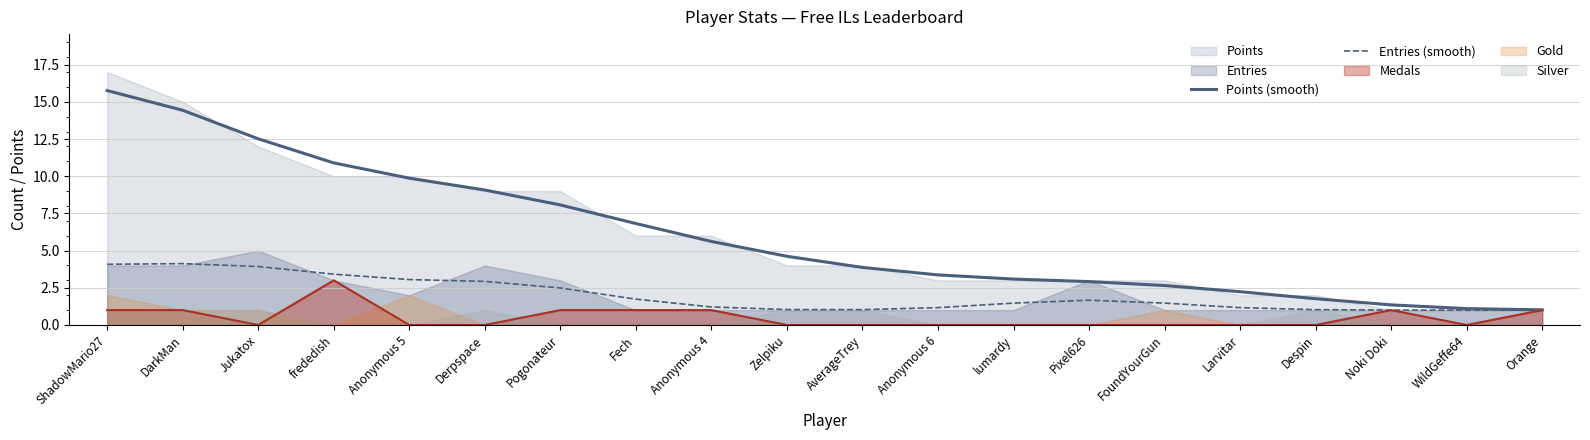

How many data points in Entries (smooth) are above 1?

19